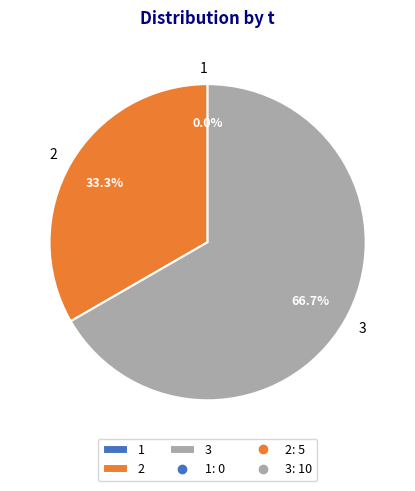

How many slices are in this pie chart?

3